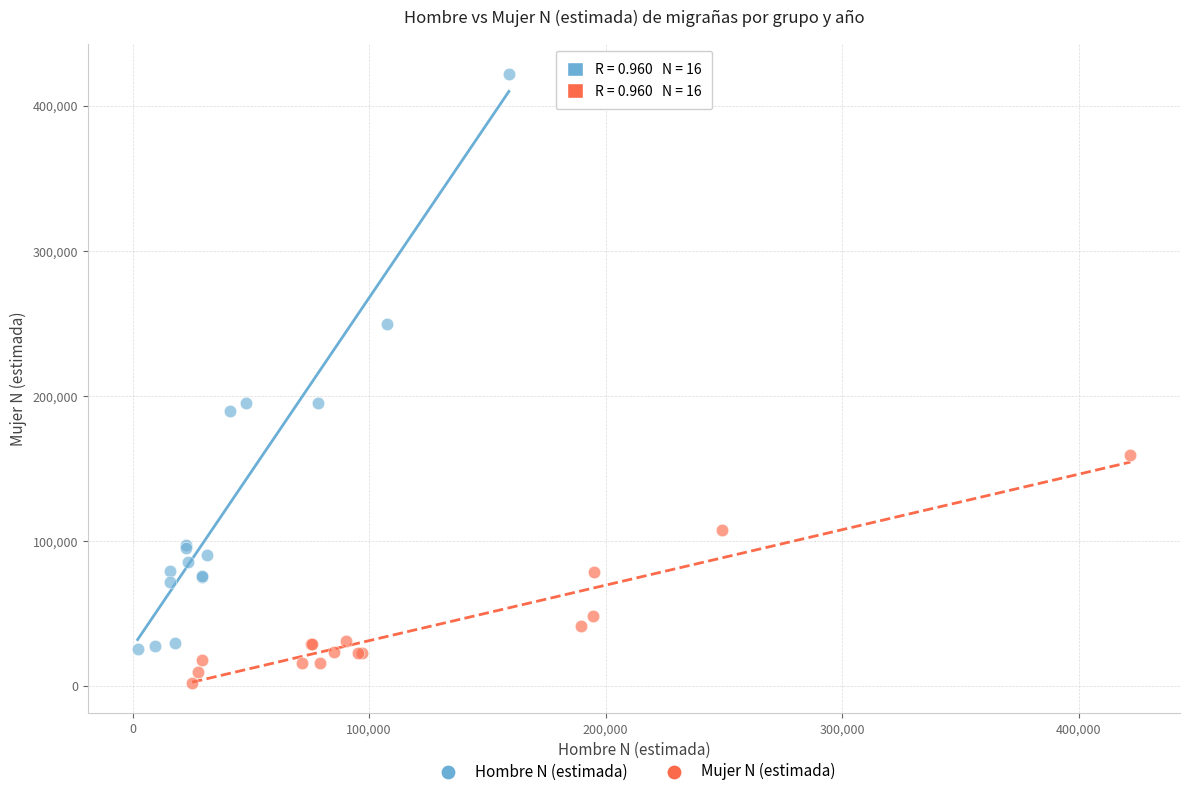

Which series contains the lowest Y value?

Mujer N (estimada)